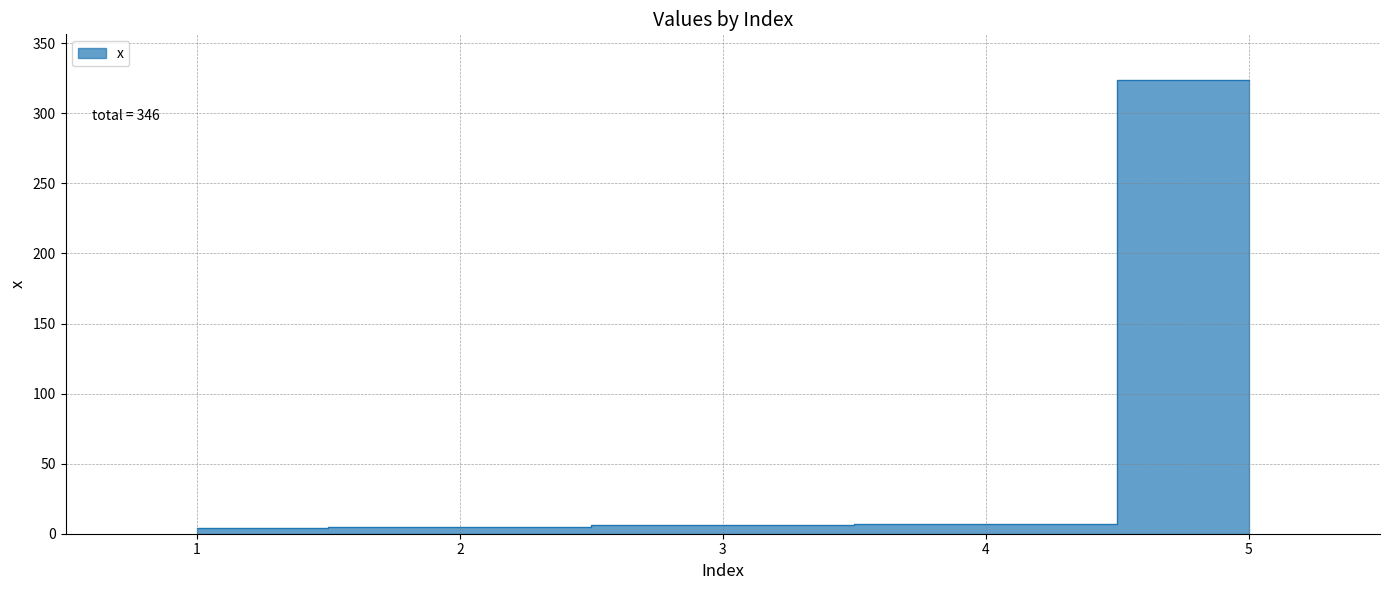

Count the number of categories in the chart.

5